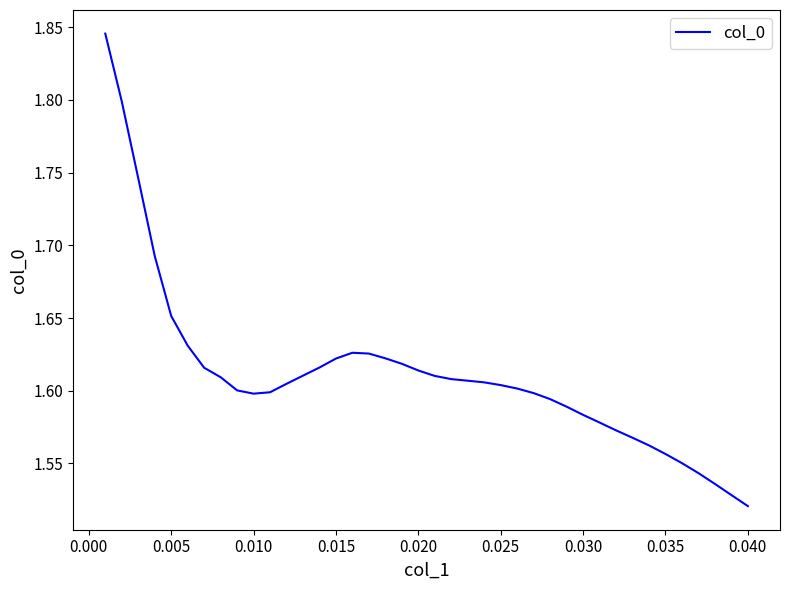

What is the difference between the maximum and minimum values?

0.3